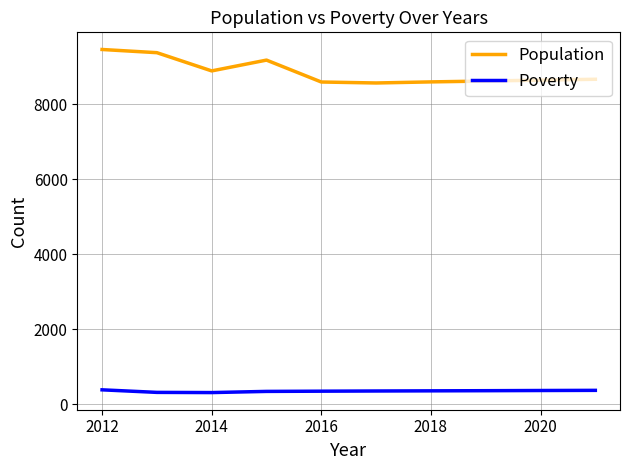

What is the maximum value shown in the chart?

9459